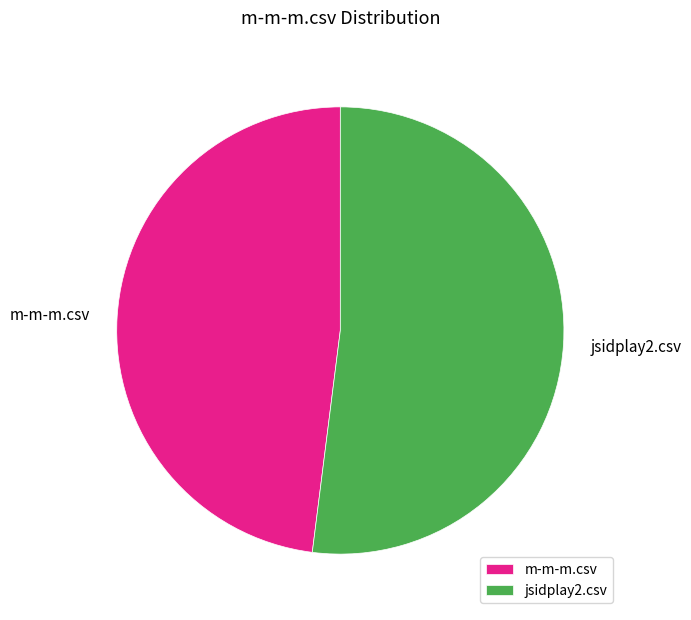

True or false: jsidplay2.csv accounts for 52% of the total.

True